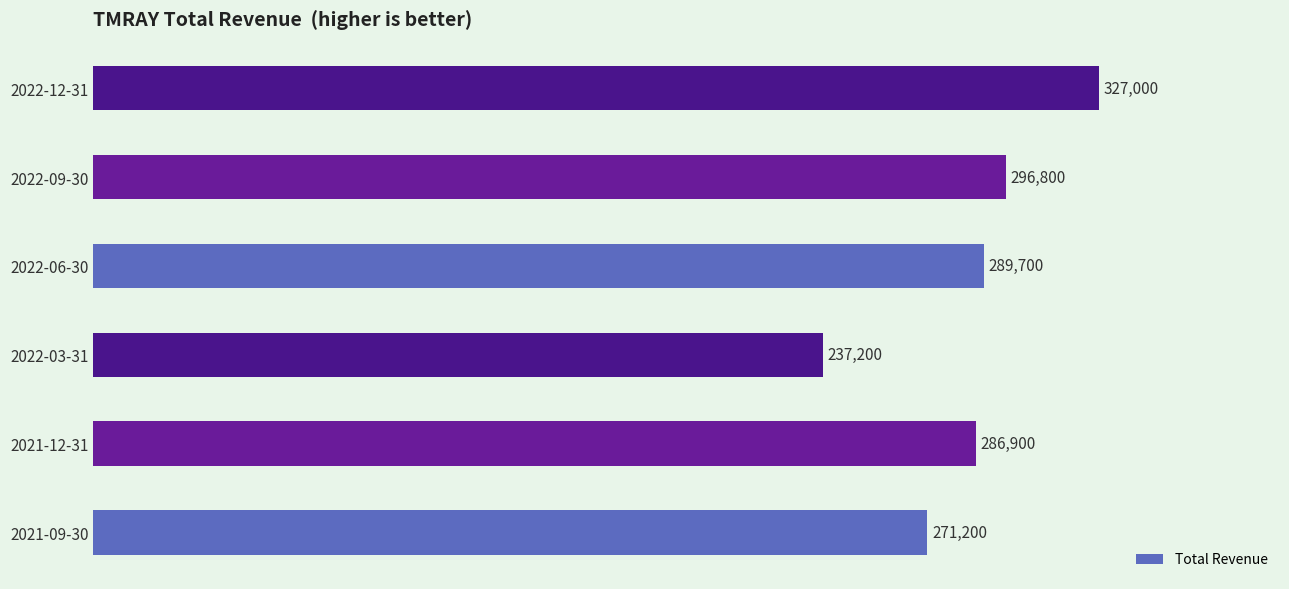

List the labels in order of value, largest first.

2022-12-31, 2022-09-30, 2022-06-30, 2021-12-31, 2021-09-30, 2022-03-31